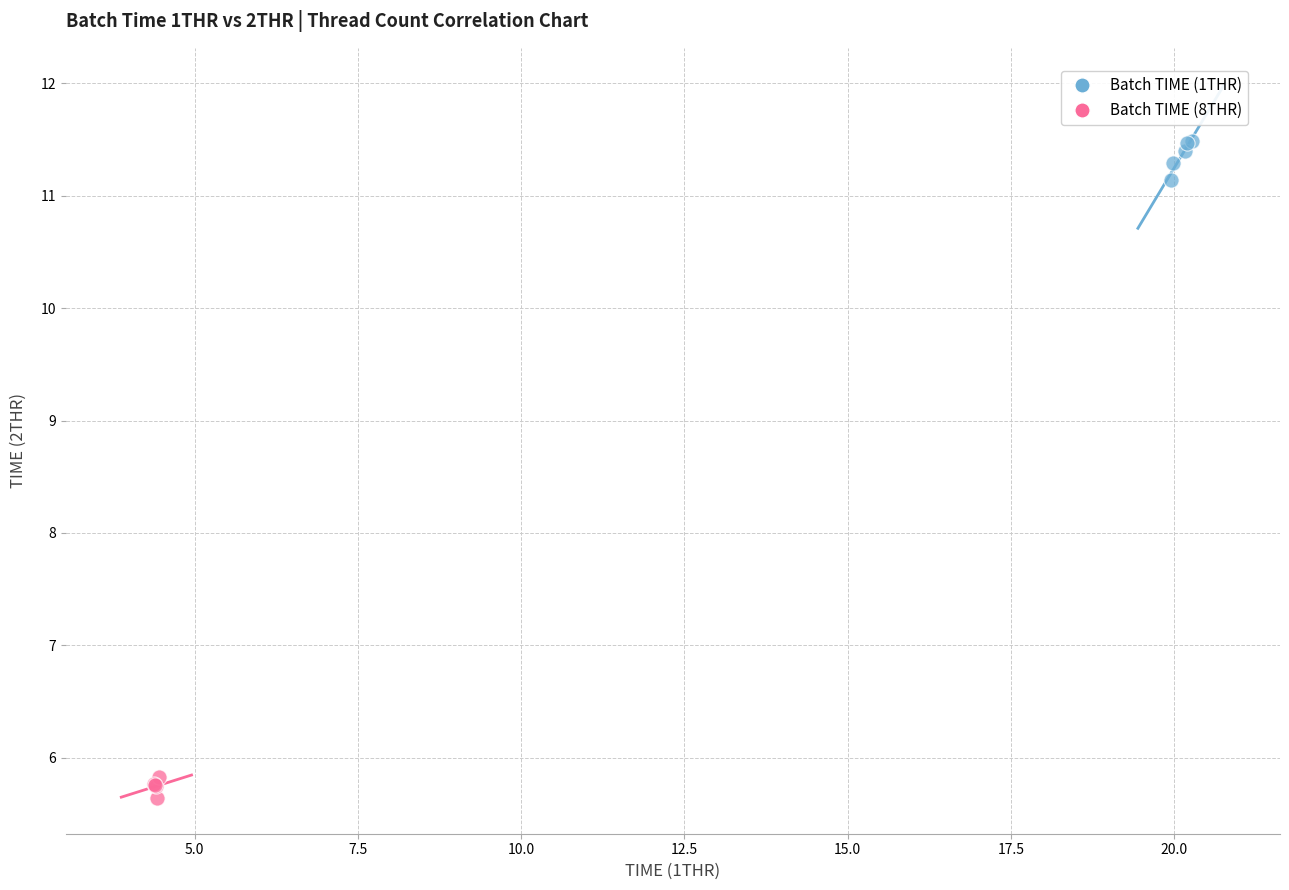

Which series reaches the minimum Y coordinate?

Batch TIME (8THR)